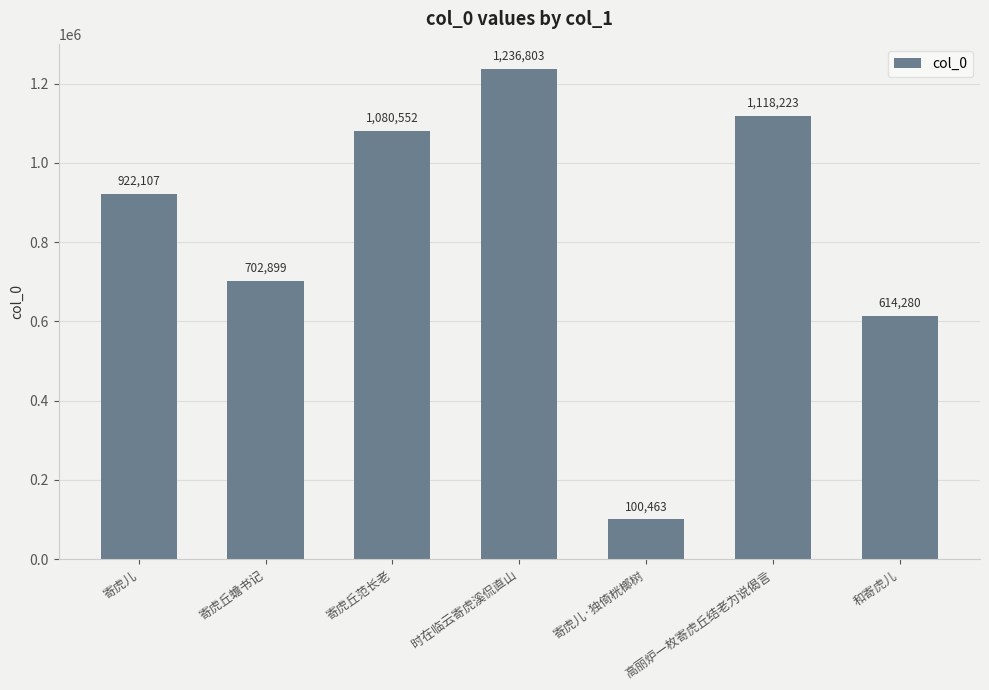

Approximately how many times larger is the value at 寄虎丘范长老 compared to 寄虎儿·独倚桄榔树?

10.8